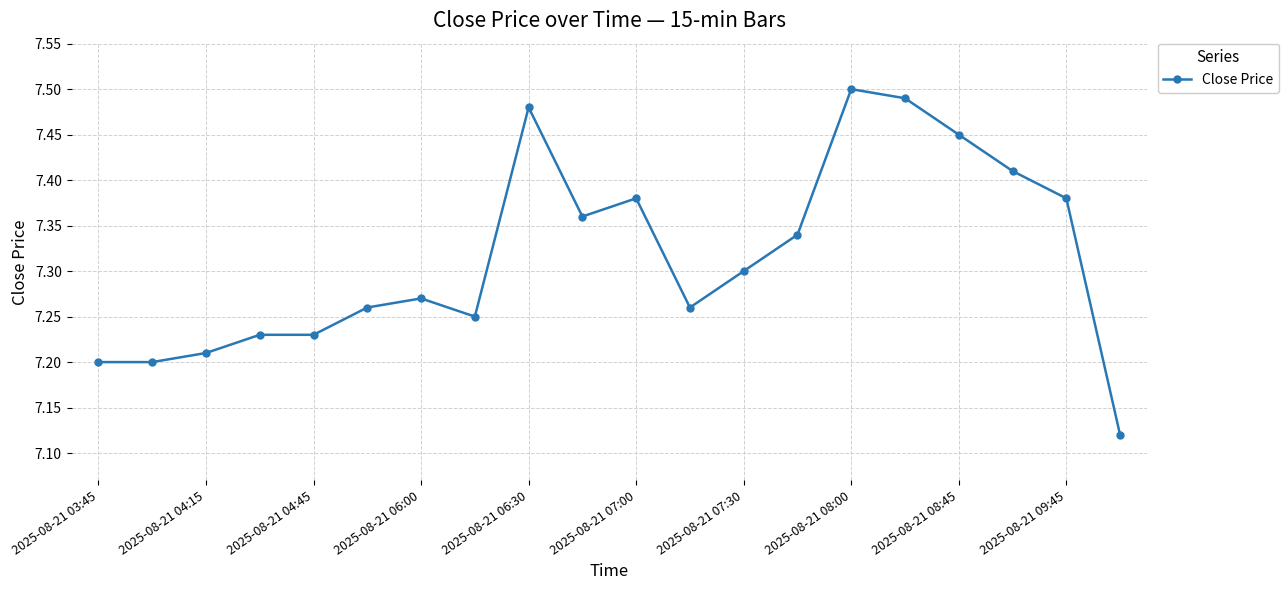

What is the difference between the maximum and minimum values?

0.4